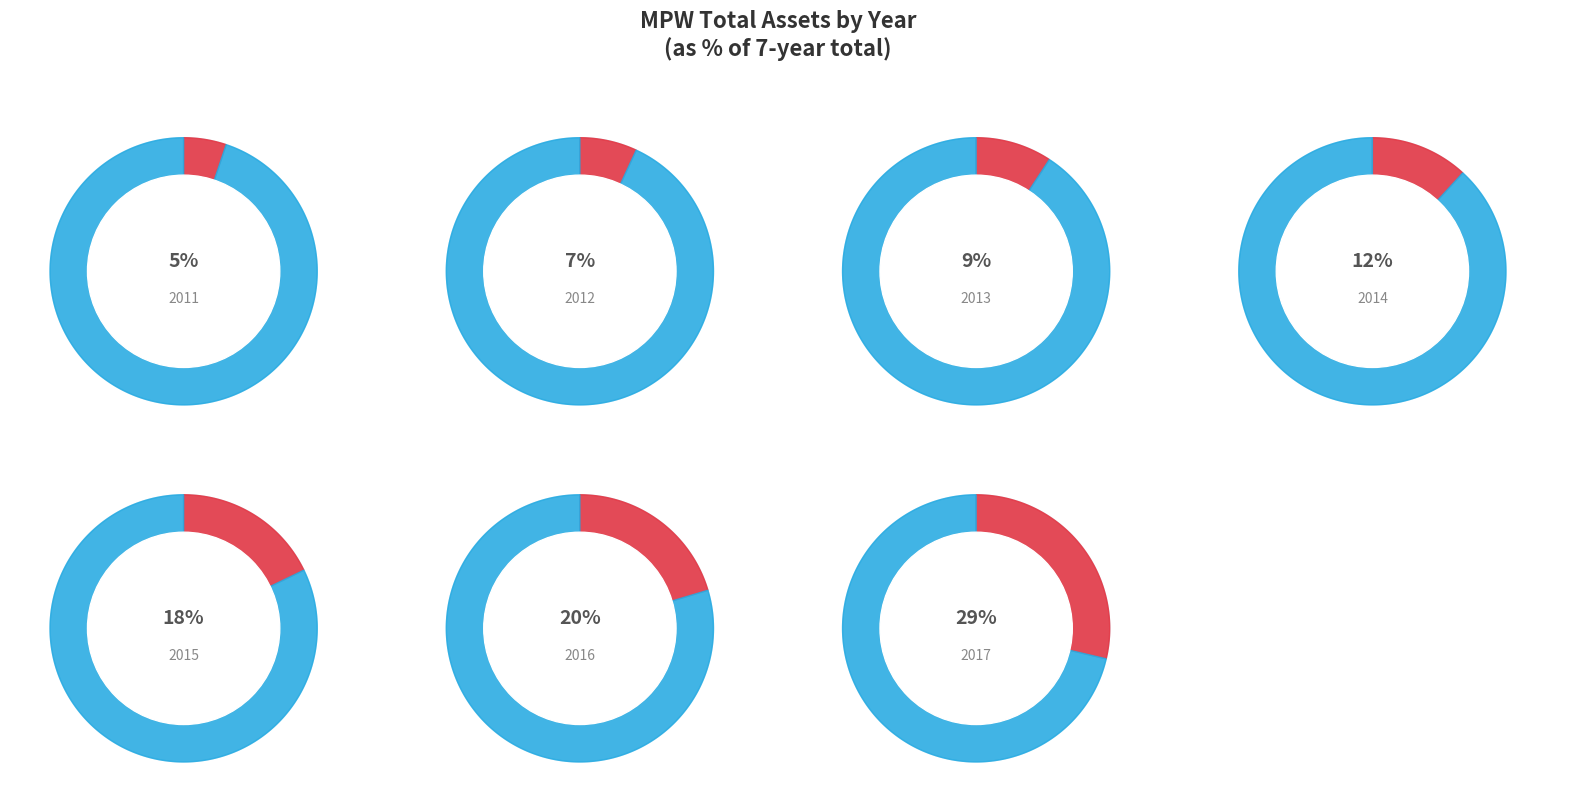

To the nearest percent, what is the average slice percentage?

14%